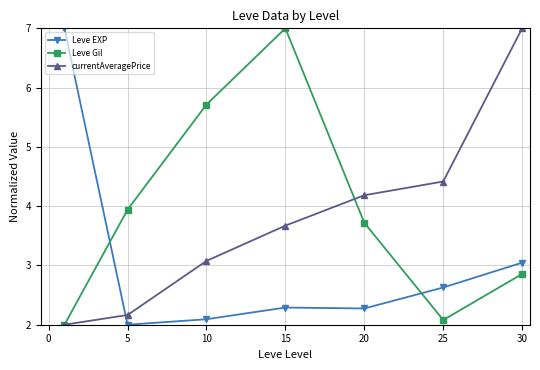

What is the greatest value displayed?

7.0